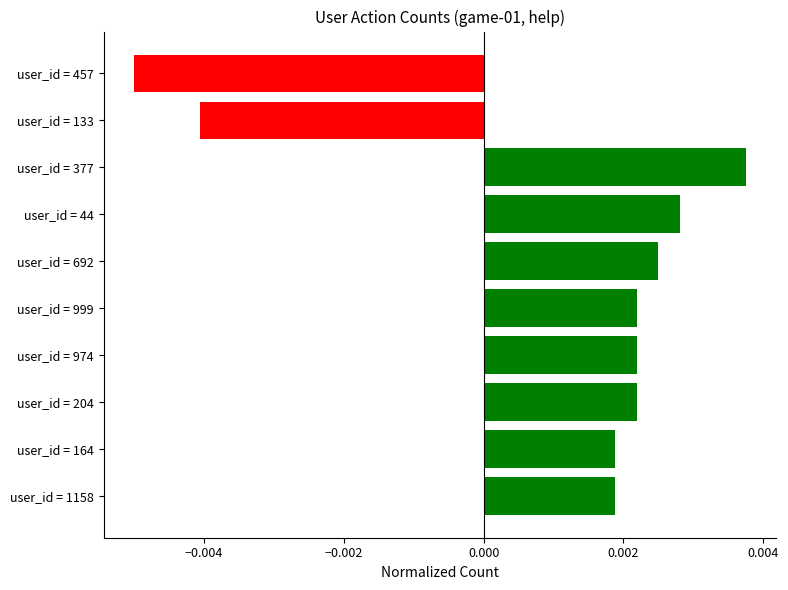

How many categories are shown in the chart?

10